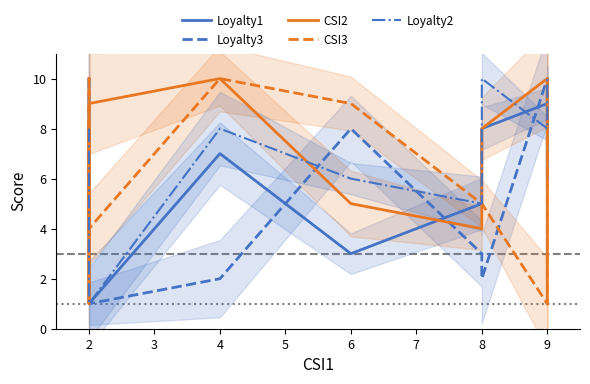

What is the highest value of the CSI2 series?

10